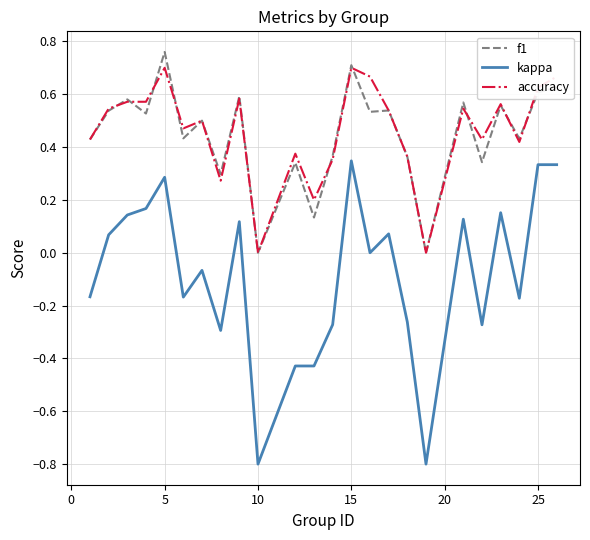

Does the chart display data point markers on the line(s)?

No